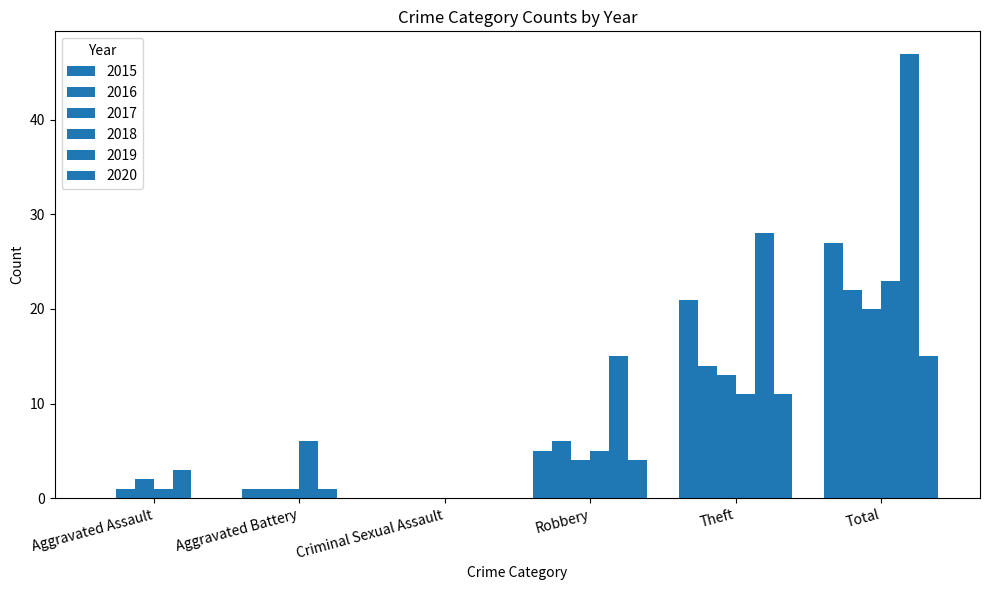

Which category has the lowest value across all series?

Aggravated Assault